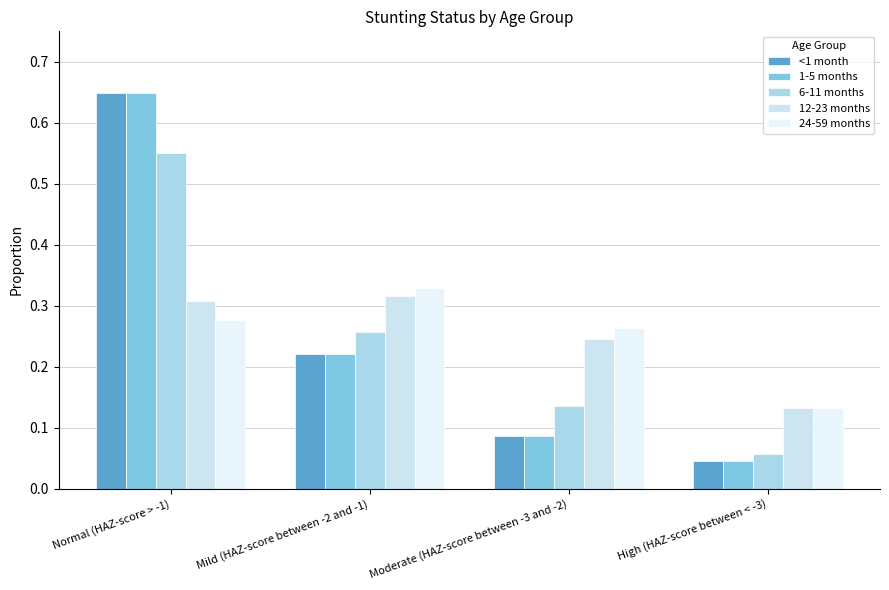

What is the label of the 2nd bar from the right?

Moderate (HAZ-score between -3 and -2)